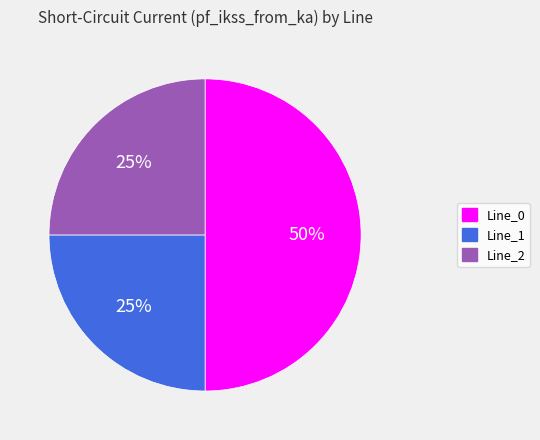

How many slices are in this pie chart?

3